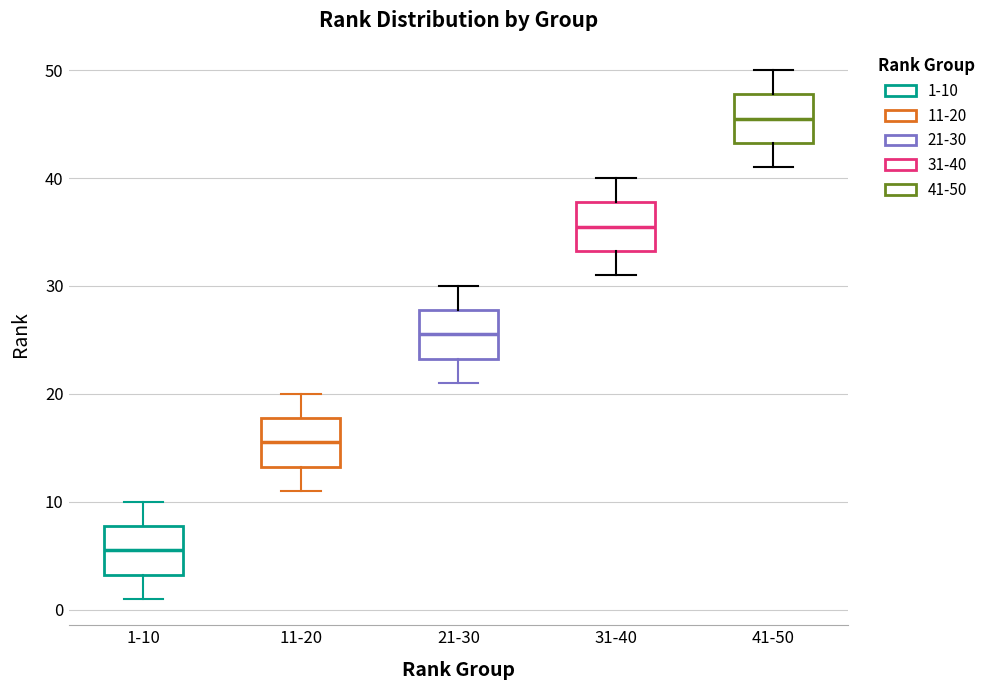

Which box's median line is the lowest?

1-10